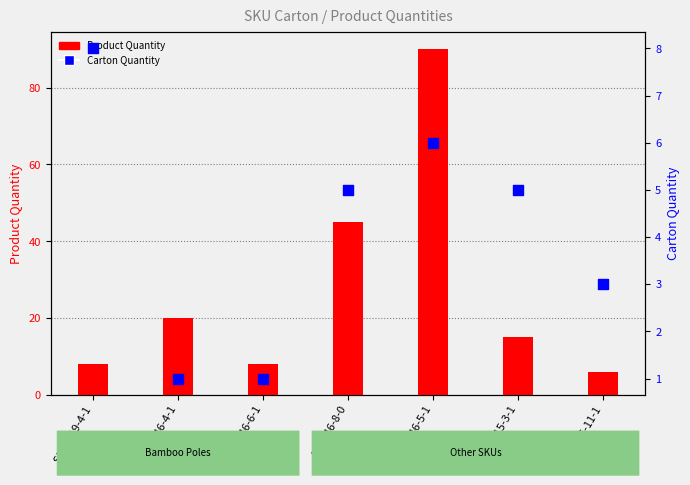

Which series has the largest total across all categories?

Product Quantity